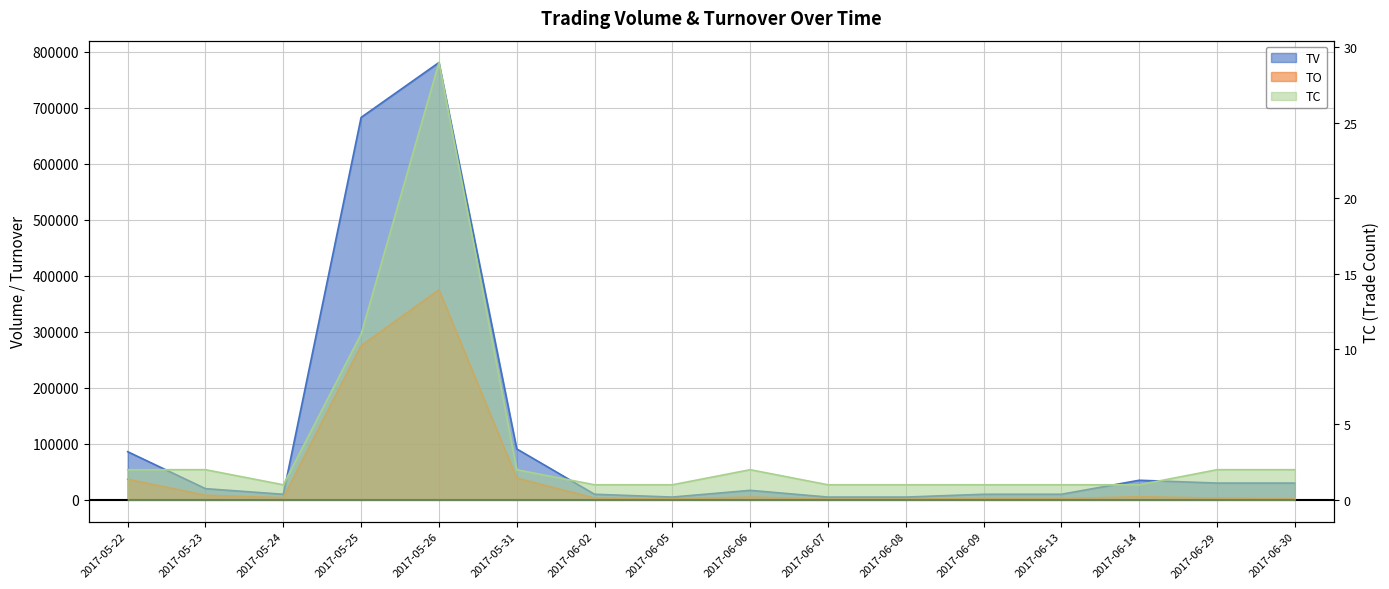

At how many categories does at least one series exceed 363121?

2